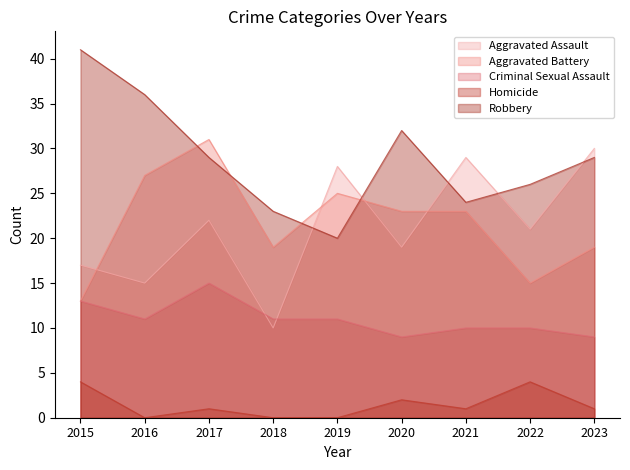

Which series has the largest total across all categories?

Robbery